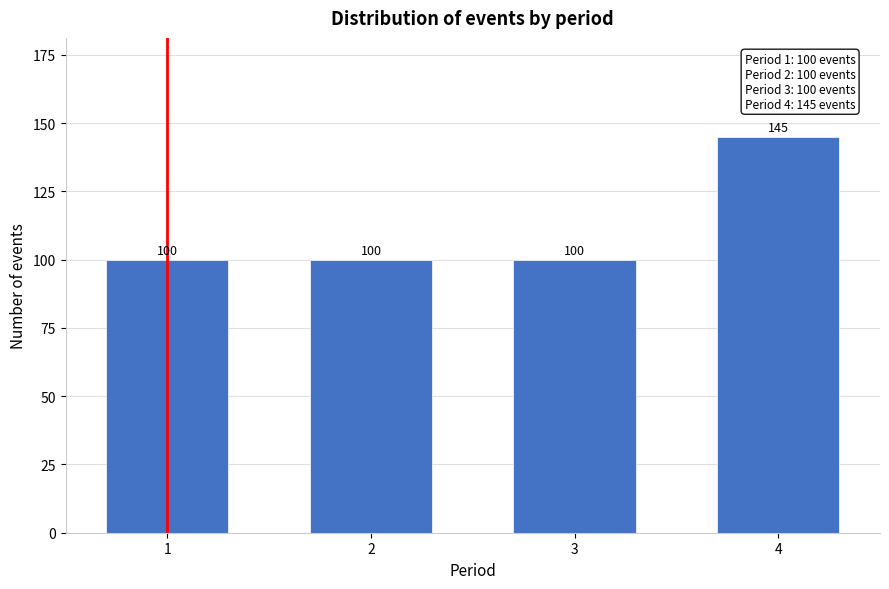

Reading left to right, extract all data points from this chart.

100	100	100	145